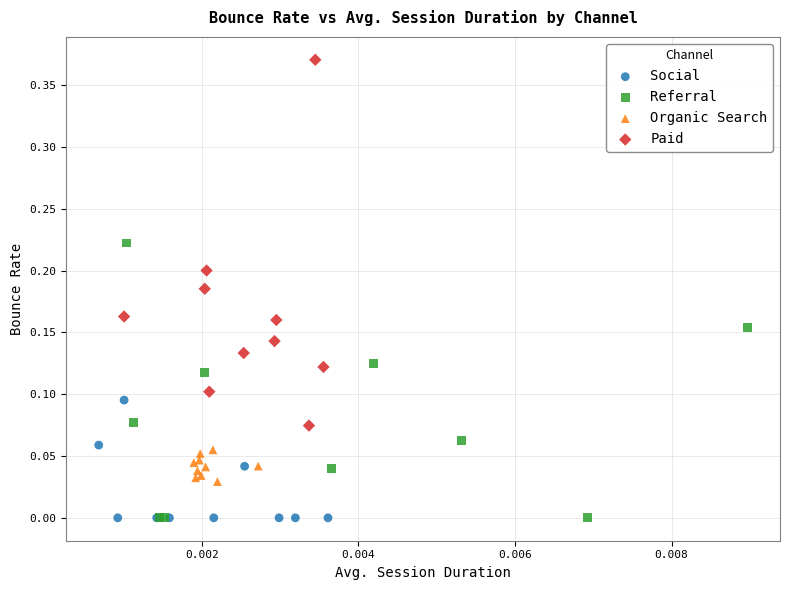

Which series has the largest Y range (max minus min)?

Paid